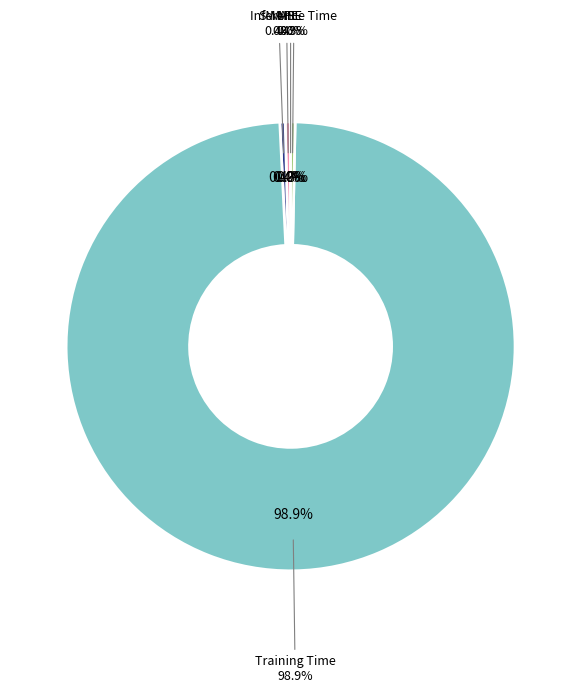

What is the majority slice?

Training Time